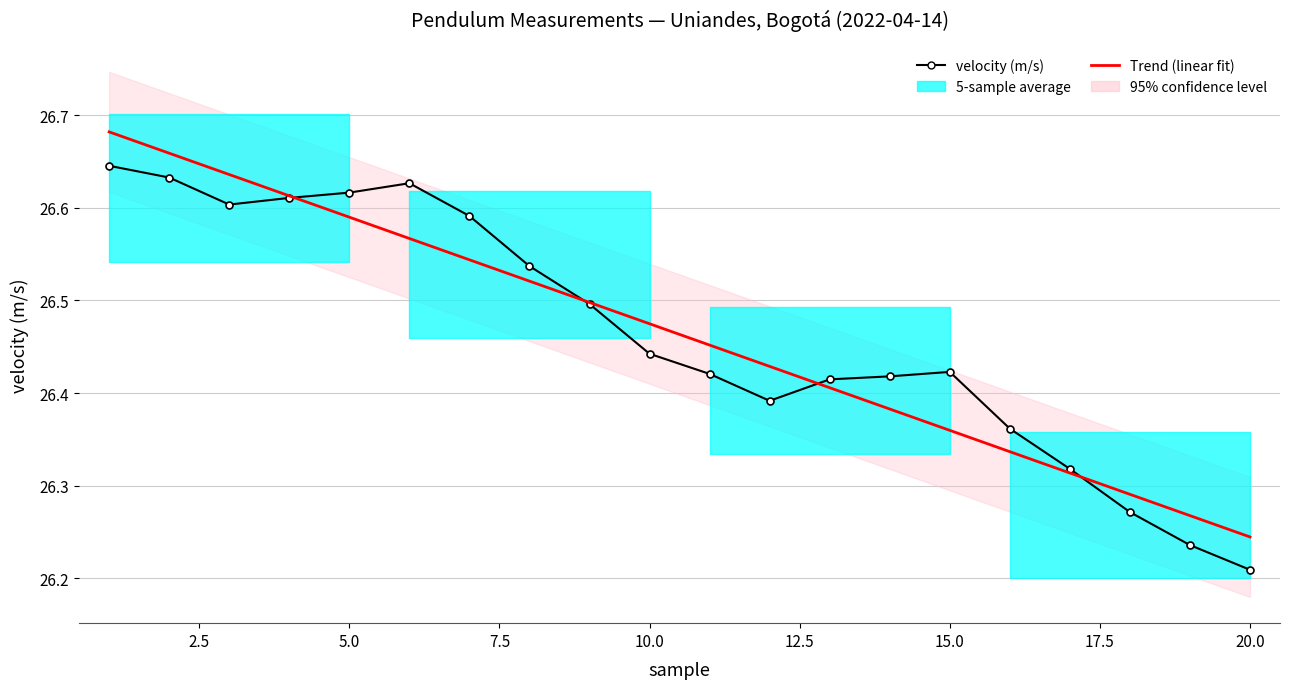

Rank the series at 2.5 from highest to lowest value.

Trend (linear fit), velocity (m/s)